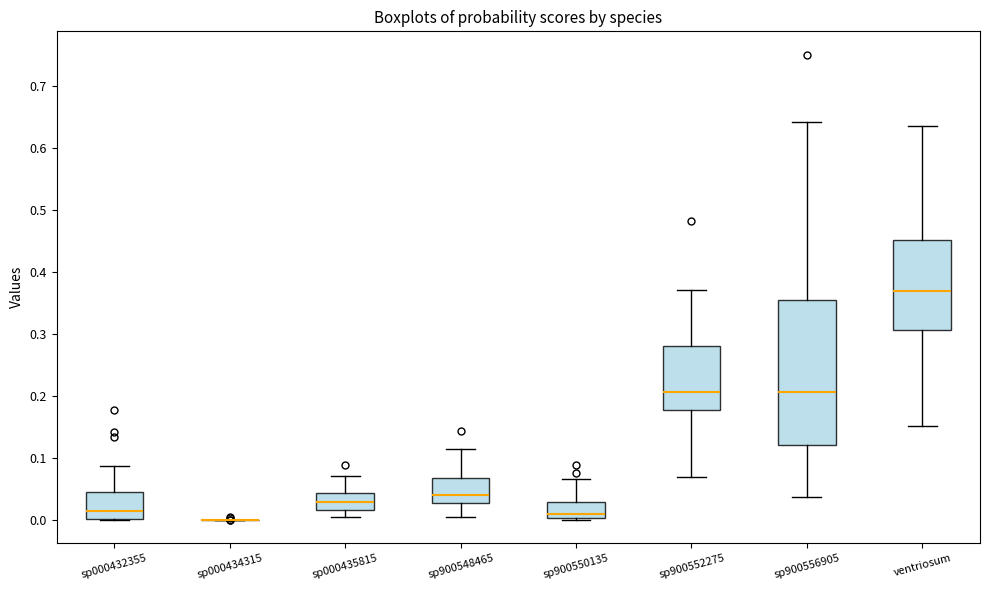

Reading left to right, read every box against the y-axis: the position of its median line, the range the box covers, and the ends of its whiskers. The values are not printed on the chart, so give them approximately, as read against the axis.

sp000432355: median 0.01, box 0.00 to 0.04, whiskers 0.00 to 0.09
sp000434315: box collapsed to a line at 0.00, whiskers 0.00 to 0.00
sp000435815: median 0.03, box 0.02 to 0.04, whiskers 0.00 to 0.07
sp900548465: median 0.04, box 0.03 to 0.07, whiskers 0.01 to 0.11
sp900550135: median 0.01, box 0.00 to 0.03, whiskers 0.00 to 0.07
sp900552275: median 0.21, box 0.18 to 0.28, whiskers 0.07 to 0.37
sp900556905: median 0.21, box 0.12 to 0.35, whiskers 0.04 to 0.64
ventriosum: median 0.37, box 0.31 to 0.45, whiskers 0.15 to 0.64